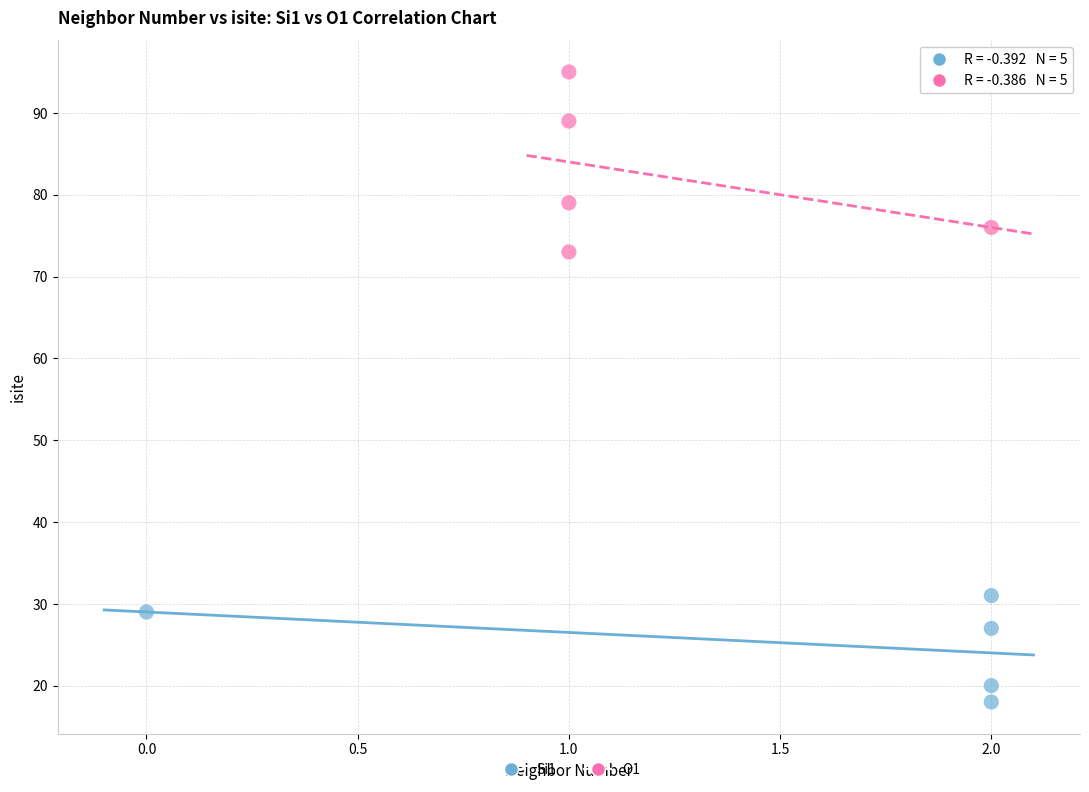

Which series contains the highest Y value?

O1